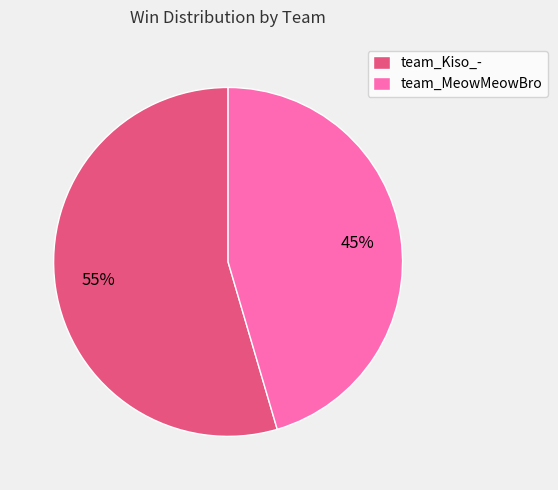

Which category has the biggest portion of the pie?

team_Kiso_-